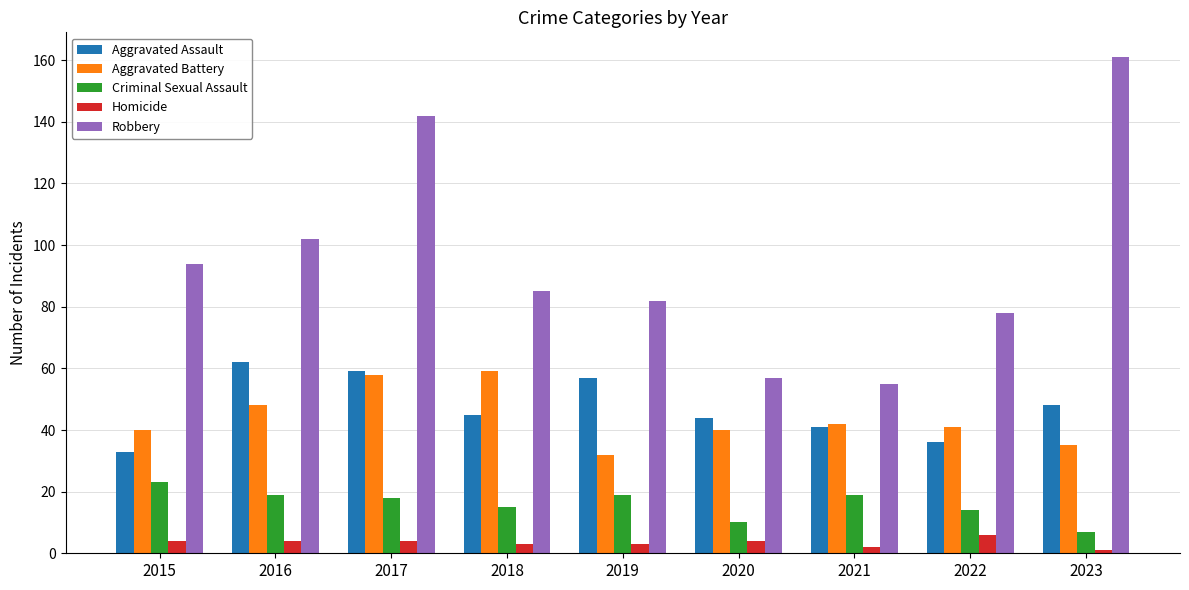

How many groups of bars are there?

9